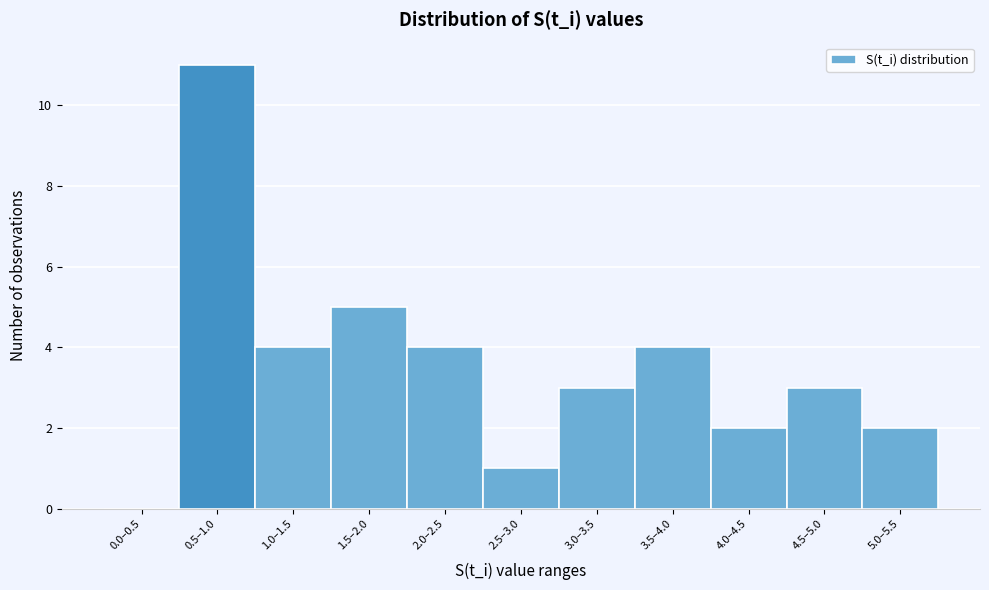

Reading left to right, what are all the values shown in this chart?

0.0–0.5=0	0.5–1.0=11	1.0–1.5=4	1.5–2.0=5	2.0–2.5=4	2.5–3.0=1	3.0–3.5=3	3.5–4.0=4	4.0–4.5=2	4.5–5.0=3	5.0–5.5=2